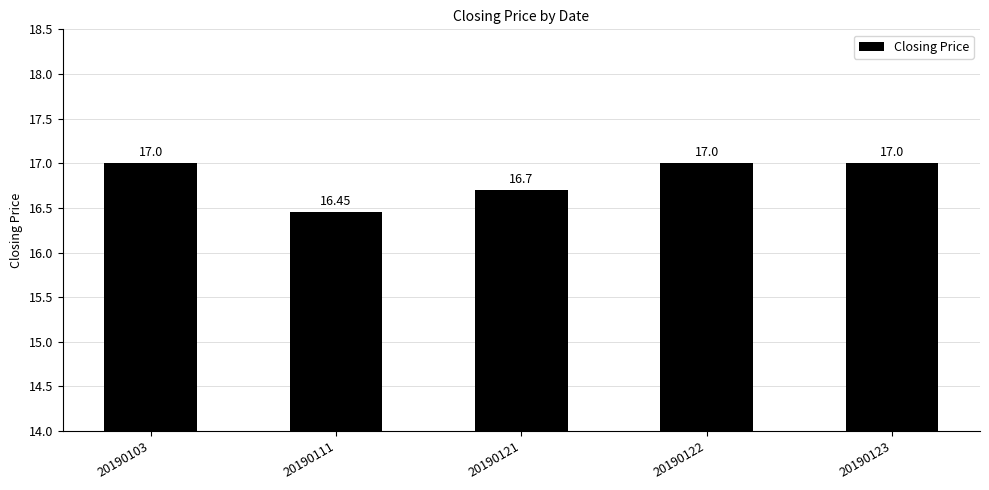

Approximately how many times larger is the value at 20190123 compared to 20190111?

1.0